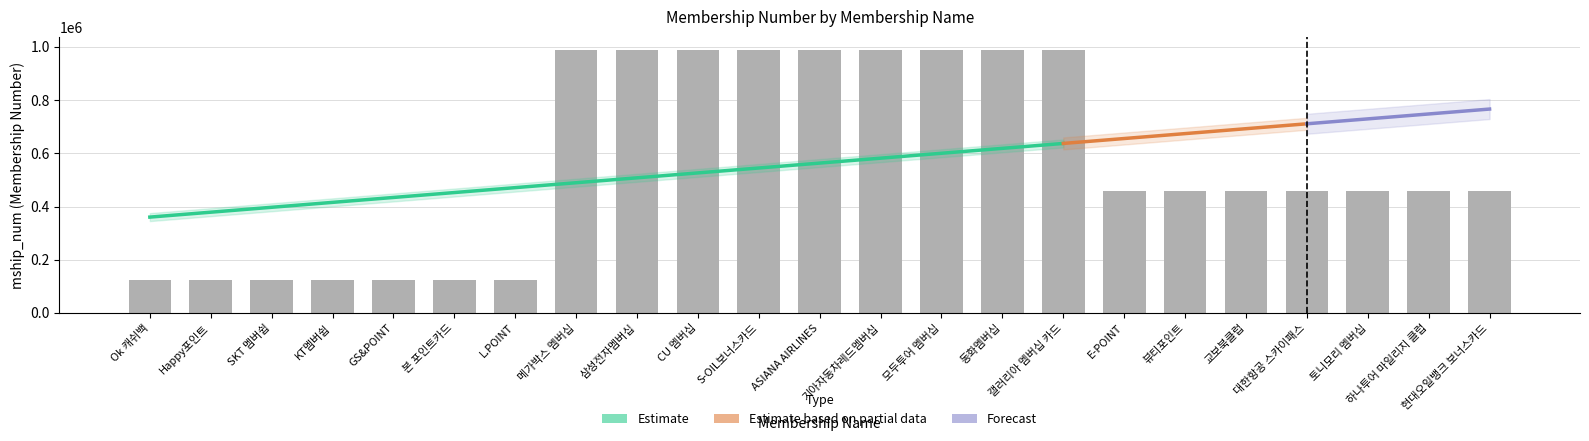

List the labels in order of value, smallest first.

Ok 캐쉬백, Happy포인트, SKT 멤버쉽, KT멤버쉽, GS&POINT, 본 포인트카드, L.POINT, E-POINT, 뷰티포인트, 교보북클럽, 대한항공 스카이패스, 토니모리 멤버십, 하나투어 마일리지 클럽, 현대오일뱅크 보너스카드, 메가박스 멤버십, 삼성전자멤버십, CU 멤버십, S-OIL보너스카드, ASIANA AIRLINES, 기아자동차레드멤버십, 모두투어 멤버십, 동화멤버십, 갤러리아 멤버십 카드